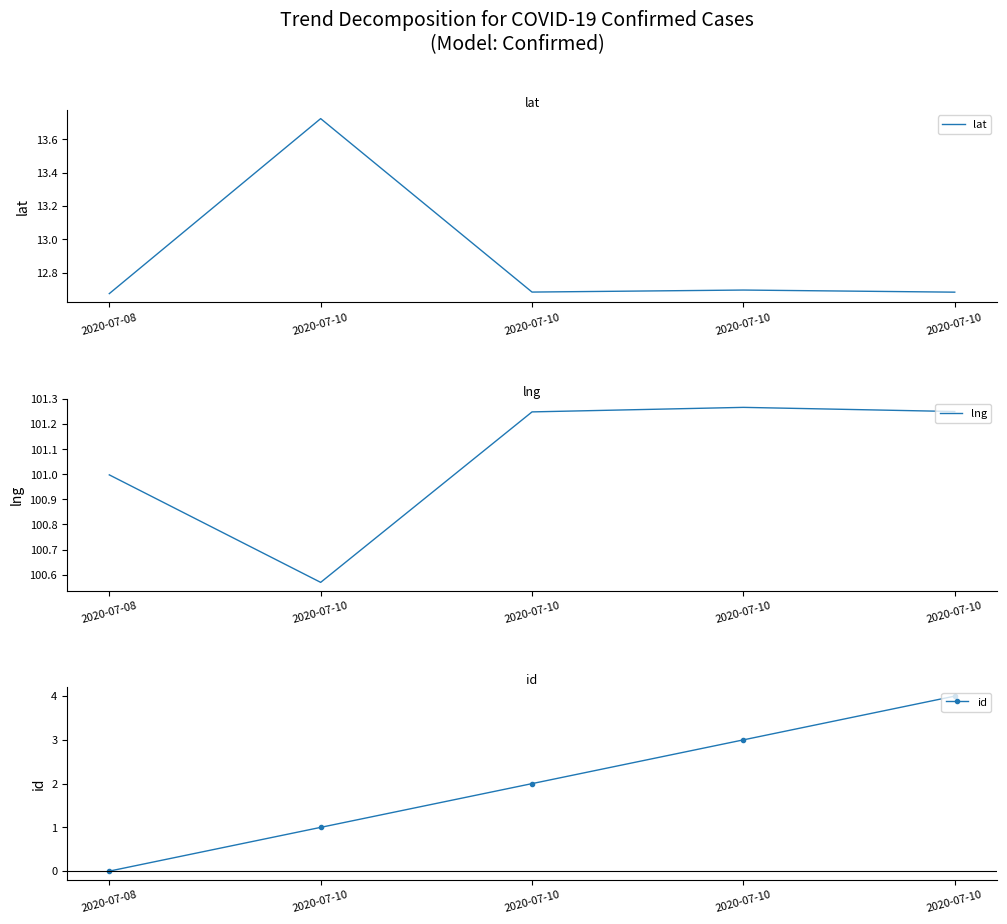

Which has a higher value, 2020-07-08 or 2020-07-10?

2020-07-10